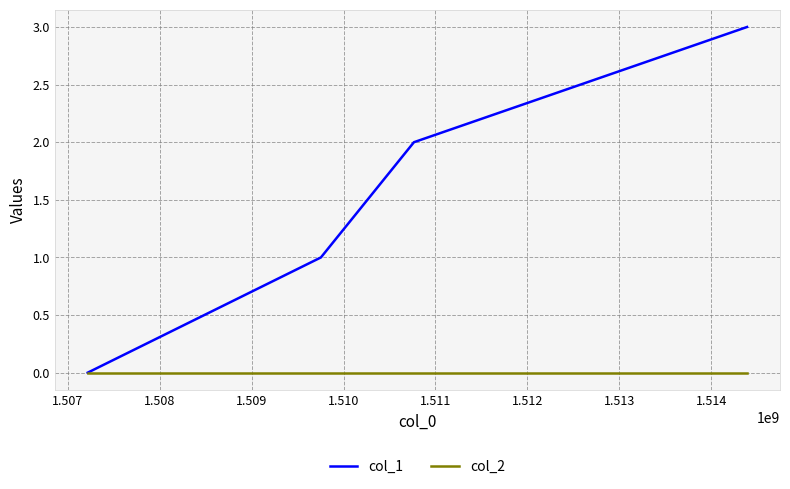

Which series has the largest total across all categories?

col_1